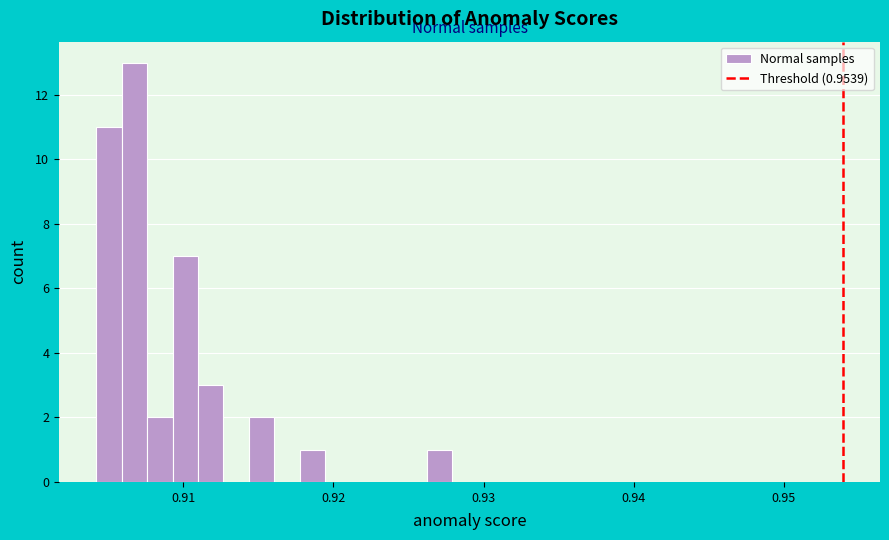

Around what value on the x-axis is the tallest bar? Give the approximate position of its centre, as read against the axis.

0.907